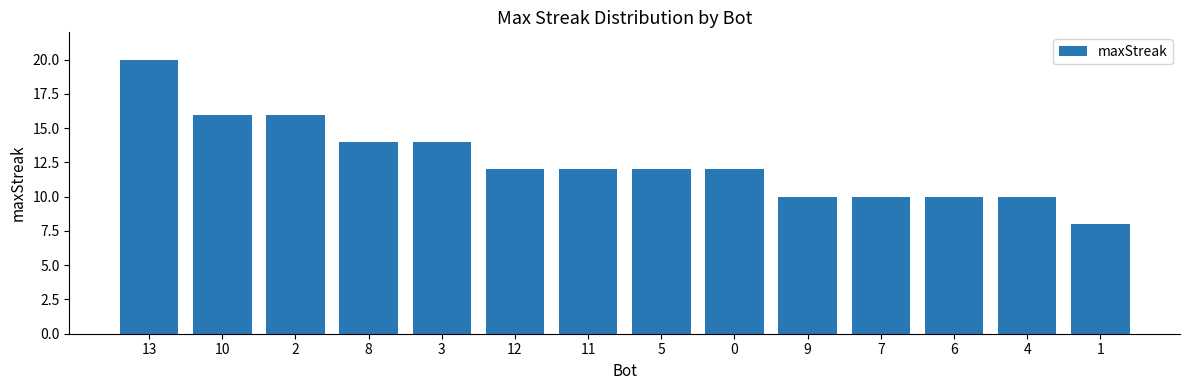

What is the smallest value displayed?

8